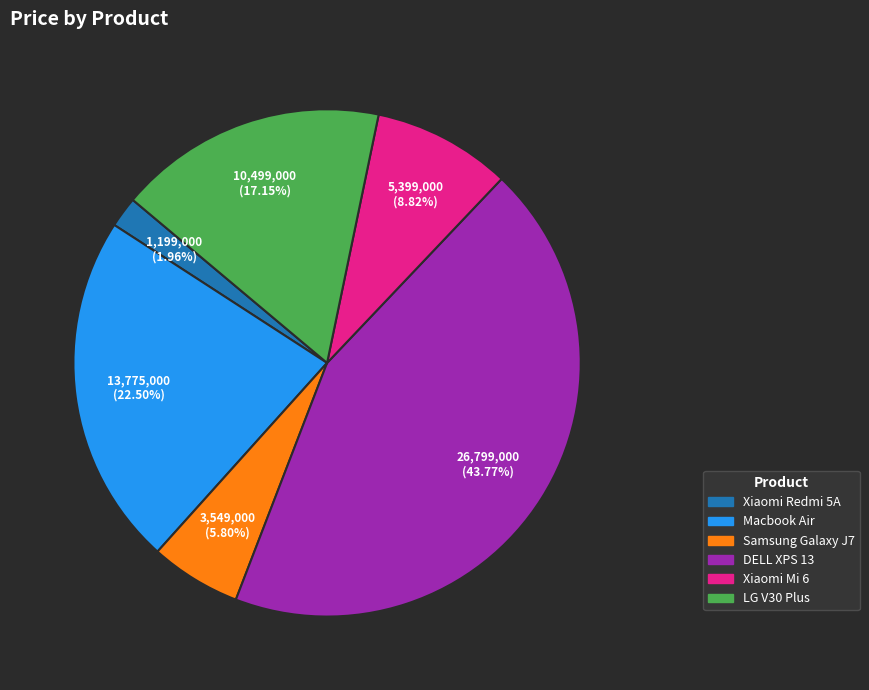

How many segments does this pie chart have?

6